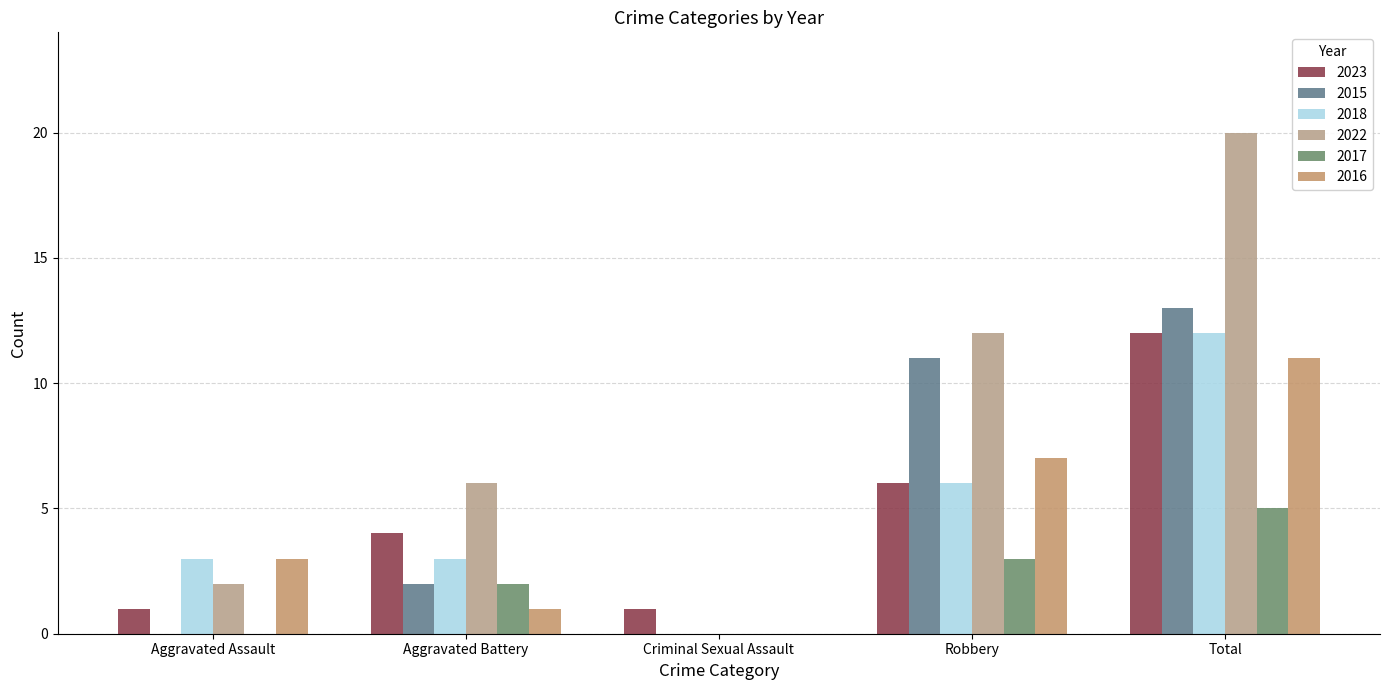

Reading right to left, transcribe all the data shown in this chart.

2023: Total=12	Robbery=6	Criminal Sexual Assault=1	Aggravated Battery=4	Aggravated Assault=1
2015: Total=13	Robbery=11	Criminal Sexual Assault=0	Aggravated Battery=2	Aggravated Assault=0
2018: Total=12	Robbery=6	Criminal Sexual Assault=0	Aggravated Battery=3	Aggravated Assault=3
2022: Total=20	Robbery=12	Criminal Sexual Assault=0	Aggravated Battery=6	Aggravated Assault=2
2017: Total=5	Robbery=3	Criminal Sexual Assault=0	Aggravated Battery=2	Aggravated Assault=0
2016: Total=11	Robbery=7	Criminal Sexual Assault=0	Aggravated Battery=1	Aggravated Assault=3